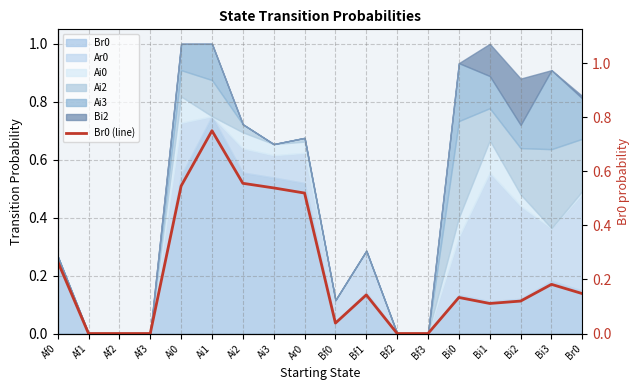

At which category does the chart reach its minimum across all series?

Af1